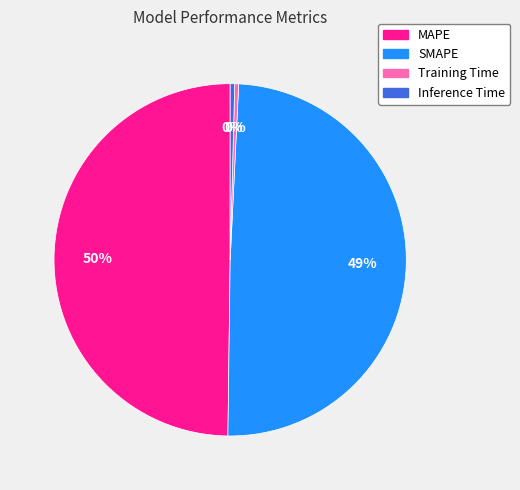

Is it true that Inference Time is 0% of the pie?

True